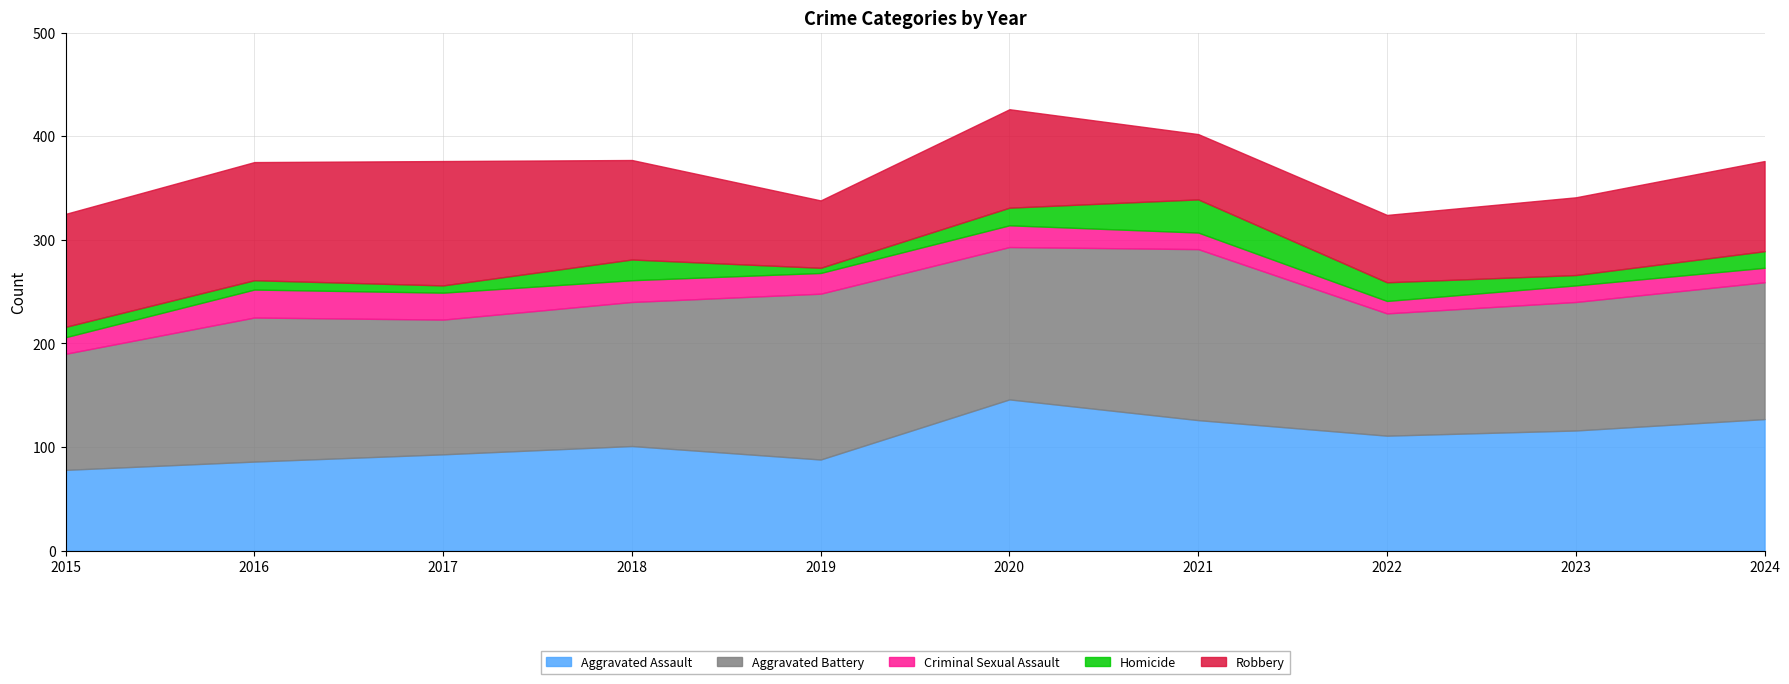

True or false: Aggravated Assault has more than 0 interior local peaks.

True